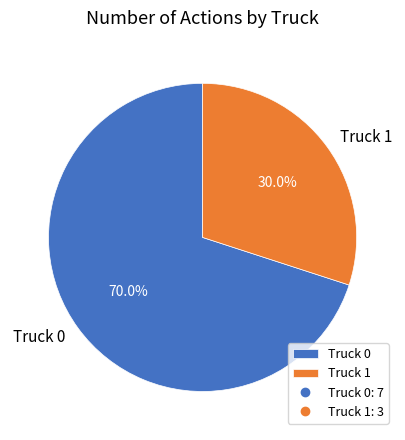

To the nearest percent, what percentage of the pie is Truck 0?

70%